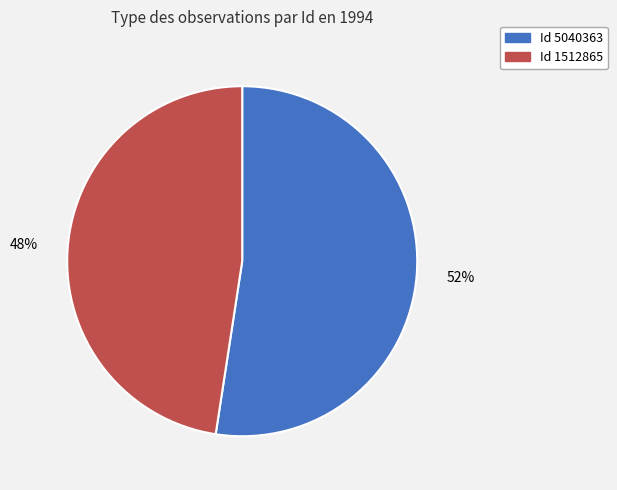

Does any single category account for the majority?

Yes